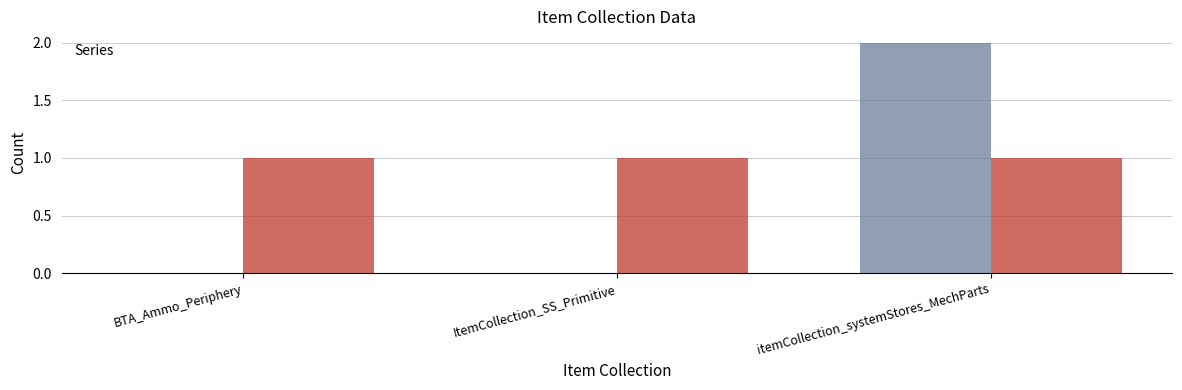

List the labels in order of value, largest first.

itemCollection_systemStores_MechParts, BTA_Ammo_Periphery, ItemCollection_SS_Primitive